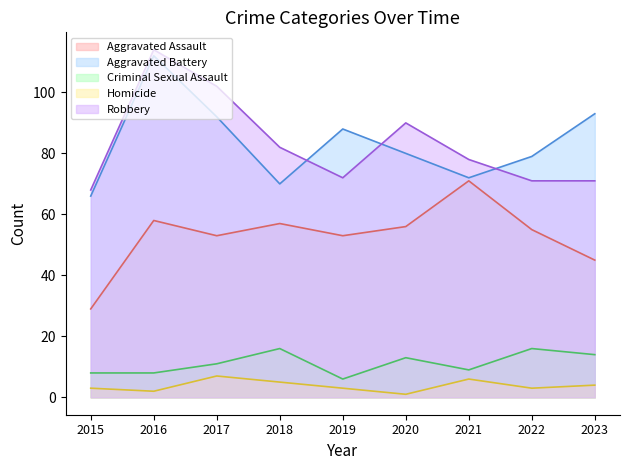

True or false: Aggravated Assault and Aggravated Battery intersect in this chart.

False